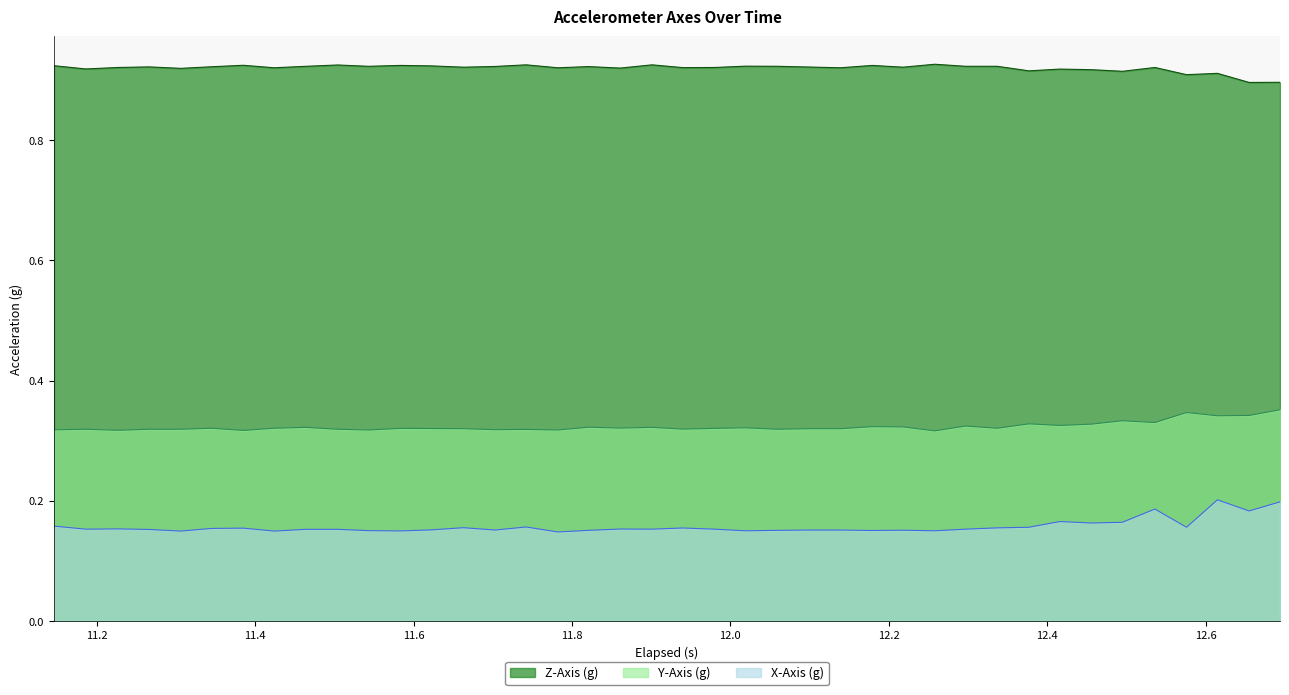

True or false: Y-Axis (g) and X-Axis (g) cross at least once.

False